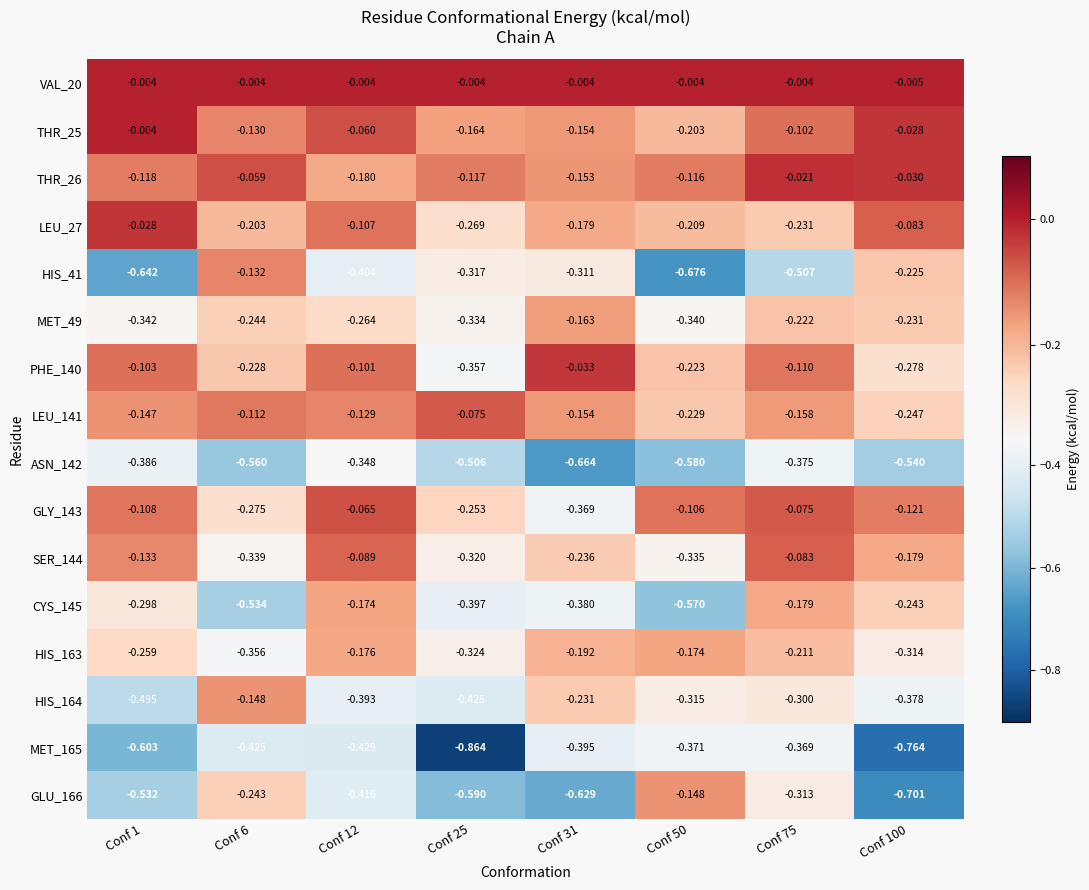

What is the spread (max minus min) of values at Conf 6?

0.6